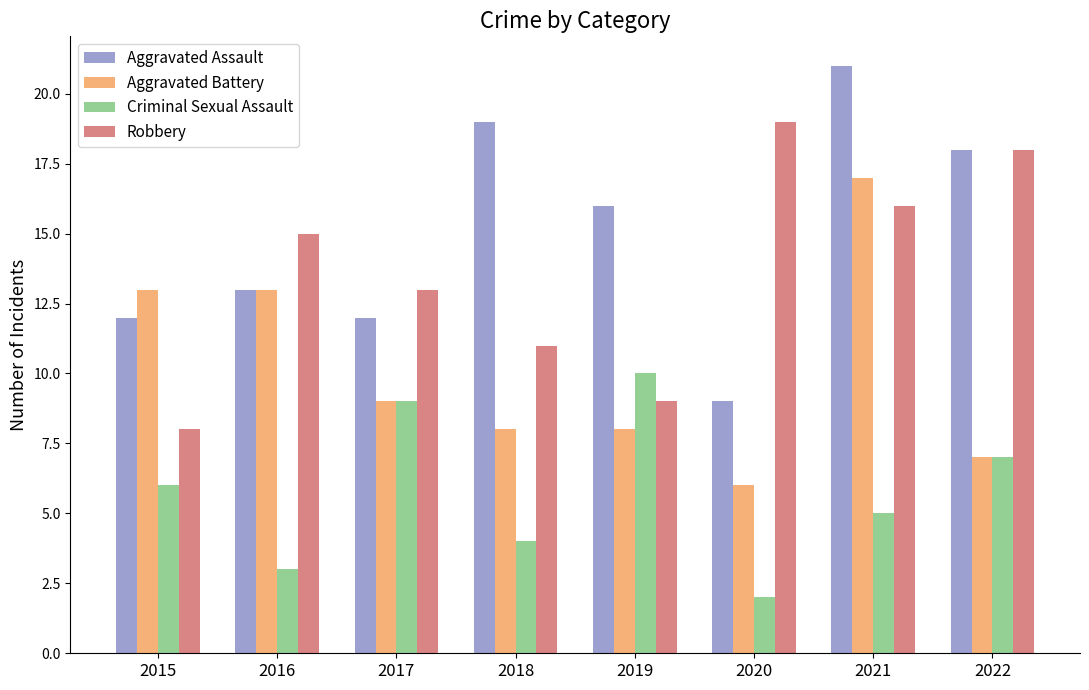

Reading right to left, transcribe all the data shown in this chart.

Aggravated Assault: 2022=18	2021=21	2020=9	2019=16	2018=19	2017=12	2016=13	2015=12
Aggravated Battery: 2022=7	2021=17	2020=6	2019=8	2018=8	2017=9	2016=13	2015=13
Criminal Sexual Assault: 2022=7	2021=5	2020=2	2019=10	2018=4	2017=9	2016=3	2015=6
Robbery: 2022=18	2021=16	2020=19	2019=9	2018=11	2017=13	2016=15	2015=8